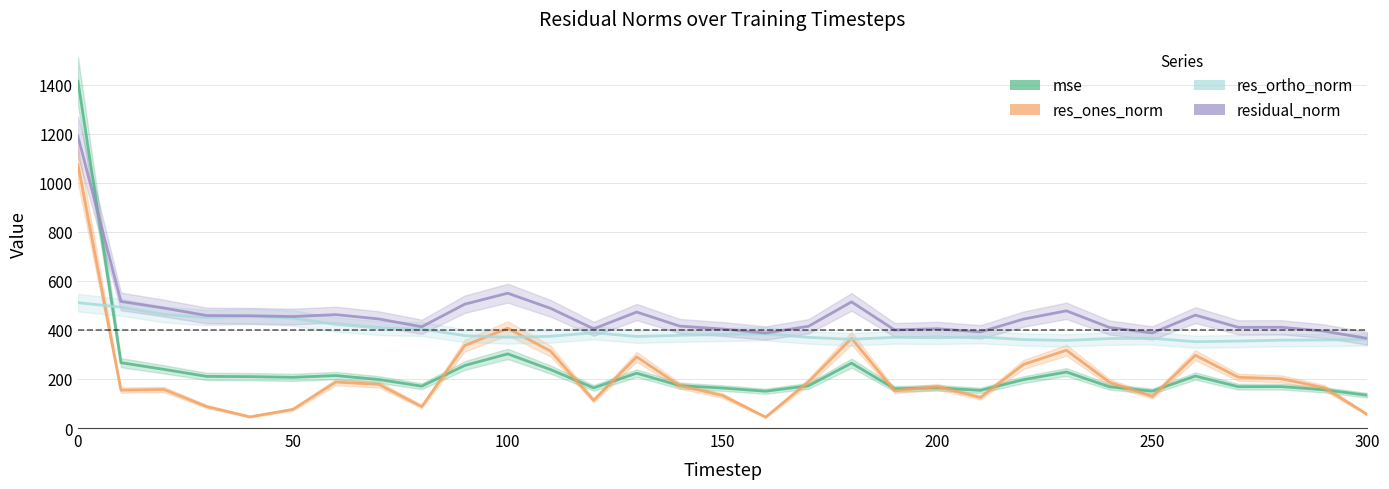

True or false: res_ortho_norm and residual_norm cross at least once.

False